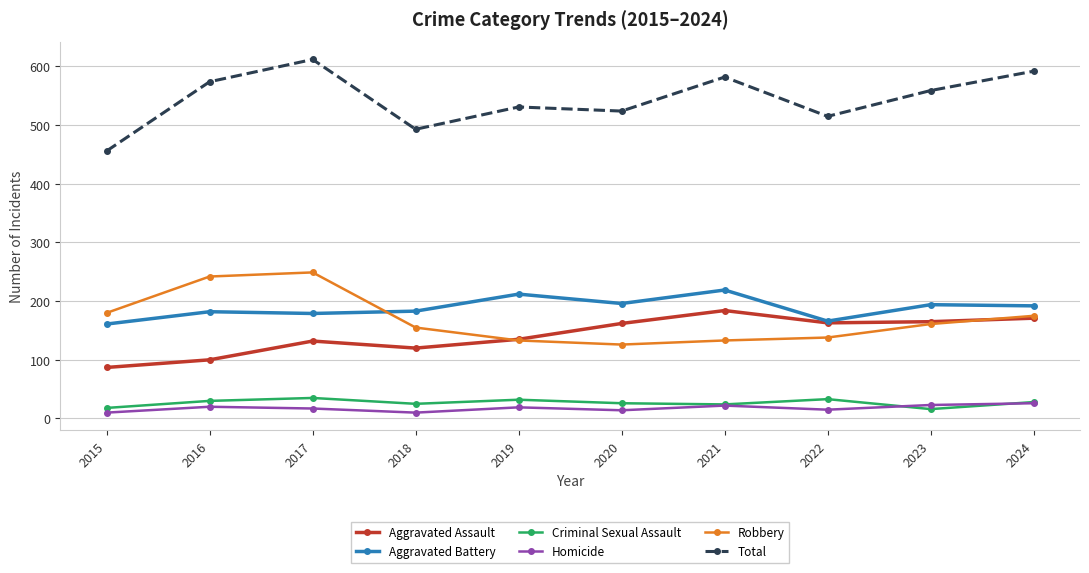

What is the difference between the Aggravated Assault values at 2023 and 2021?

19